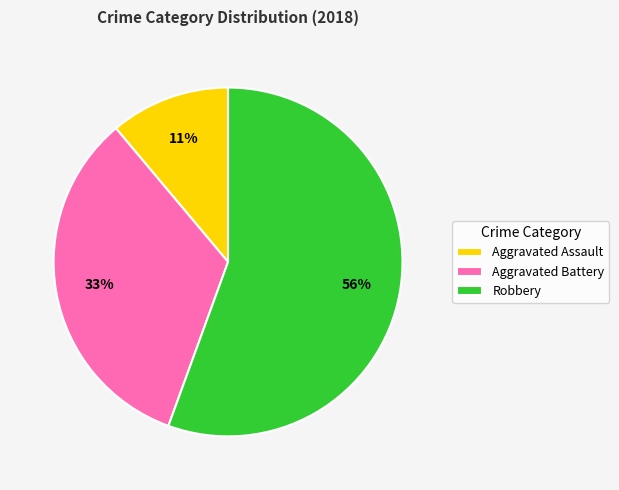

Which slice is the largest?

Robbery